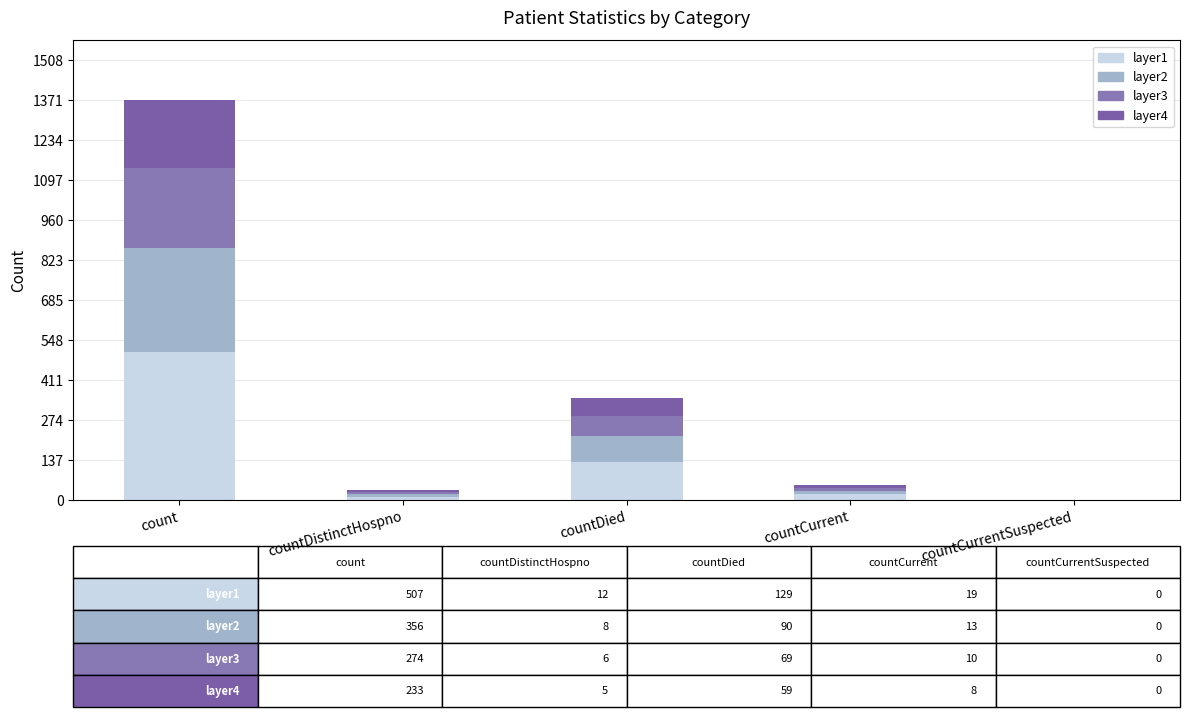

Are the bars grouped side by side (vs. stacked)?

No